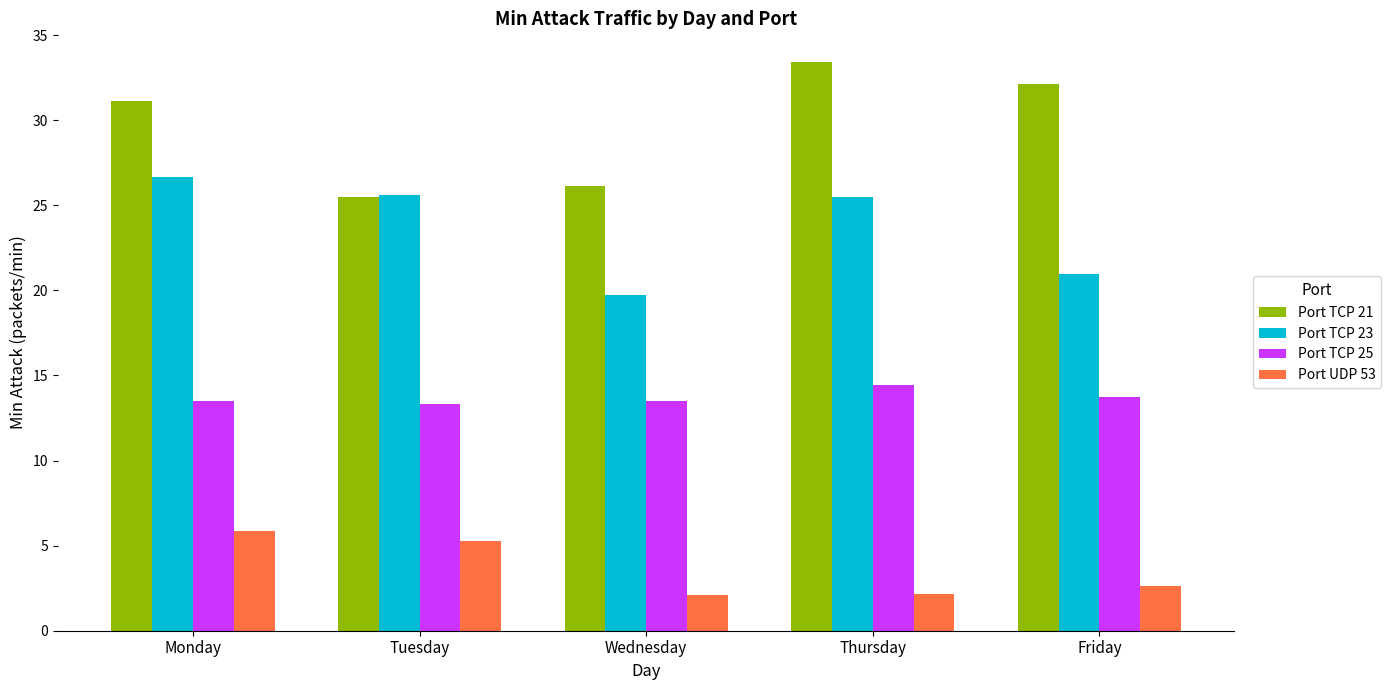

Rank the series at Wednesday from lowest to highest value.

Port UDP 53, Port TCP 25, Port TCP 23, Port TCP 21